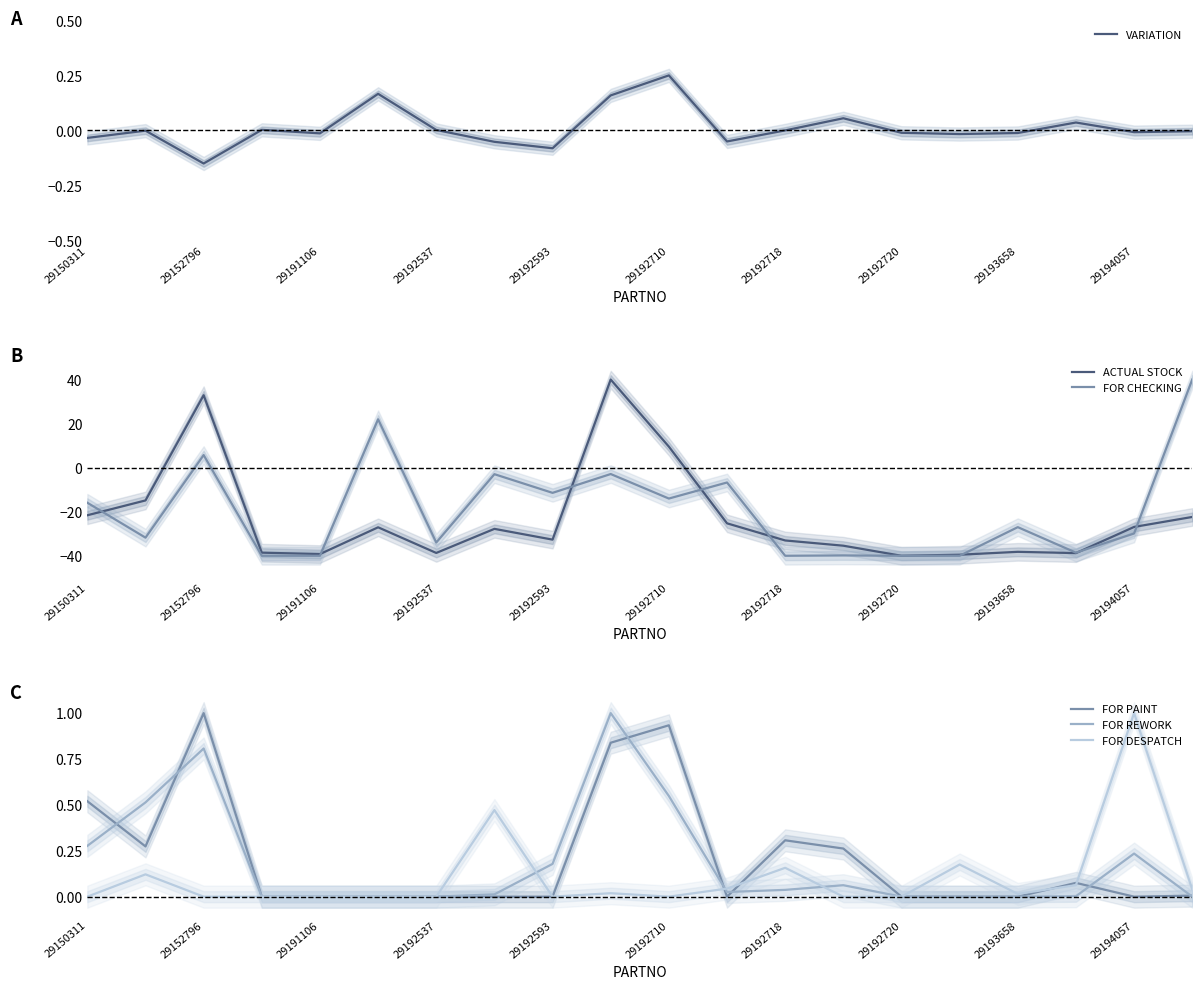

The FOR PAINT series shows 0.0 at 29194057. True or false?

True